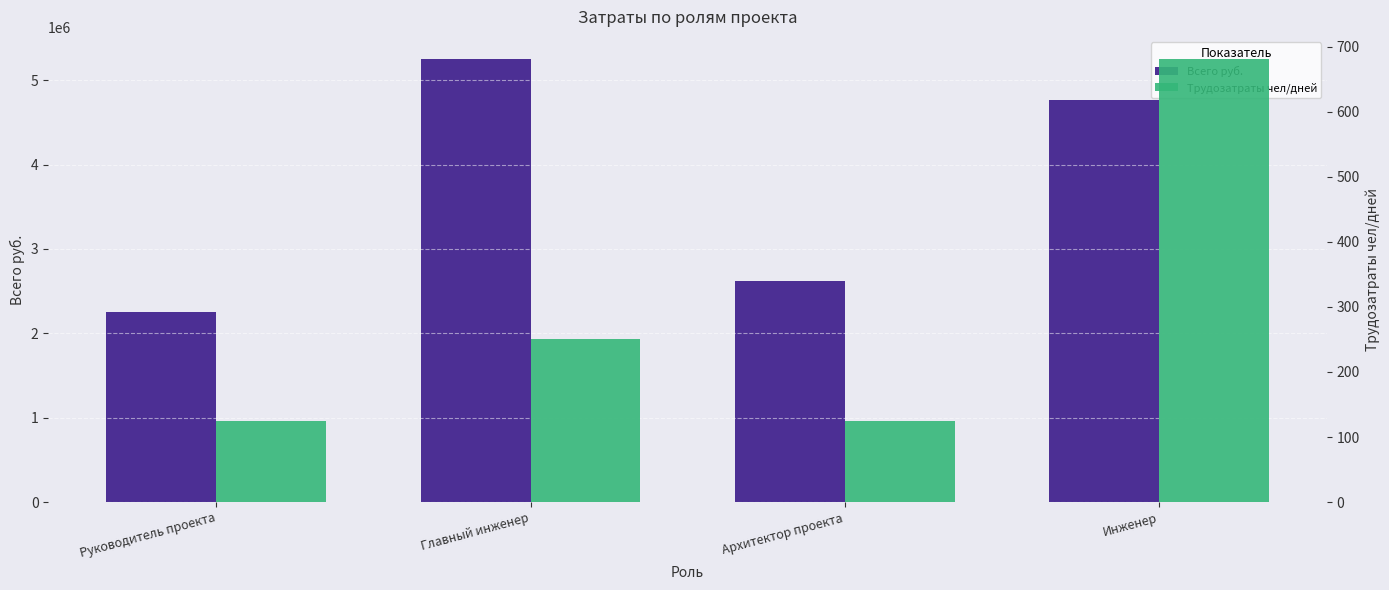

Rank the series by their maximum value, from highest to lowest.

Всего руб., Трудозатраты чел/дней